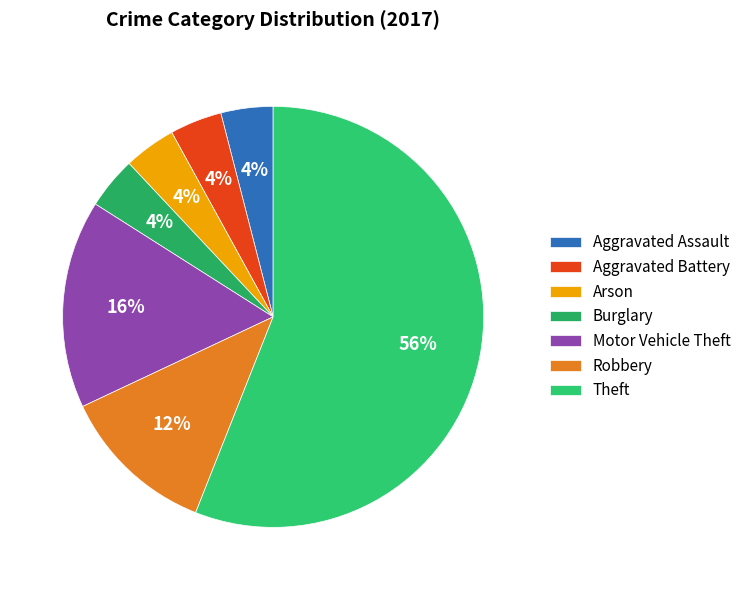

Does Aggravated Assault represent more than half of the total?

No